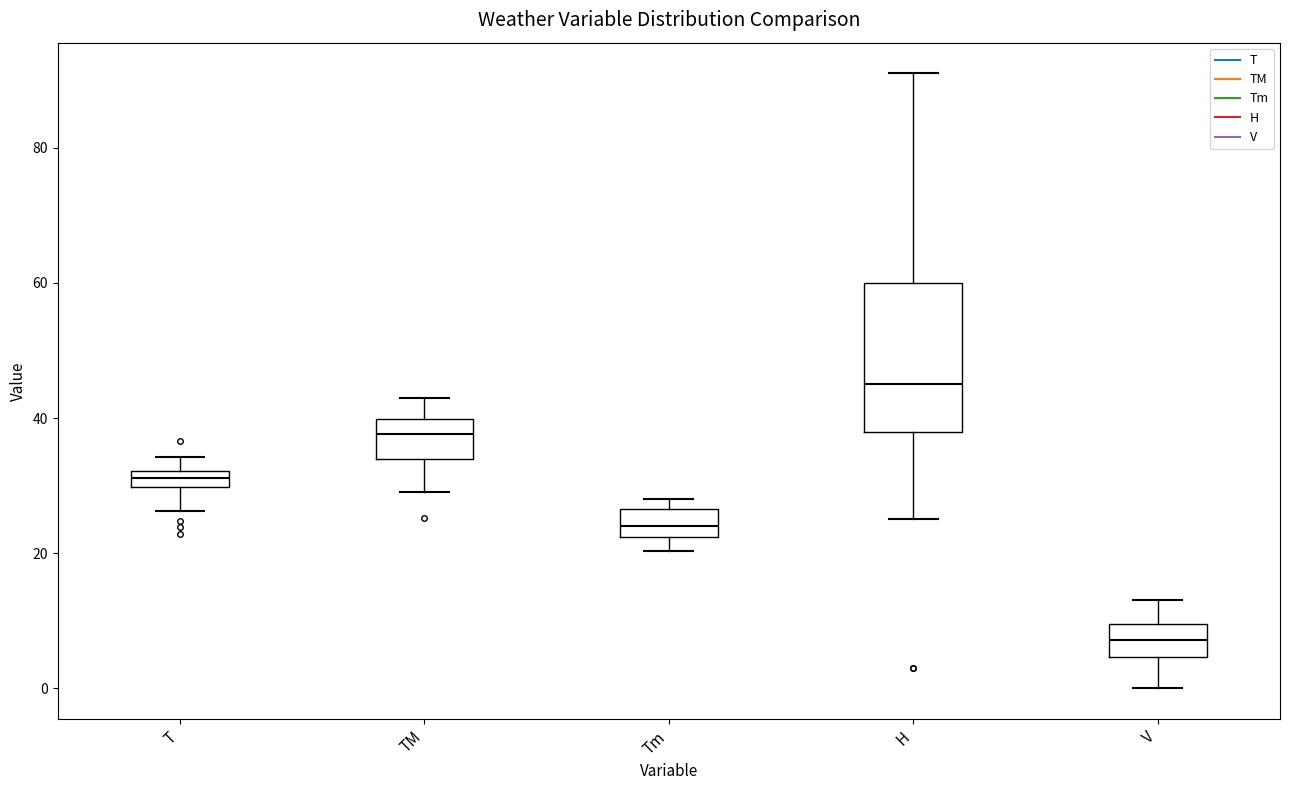

Comparing the boxes themselves (not the whiskers), which one is the tallest?

H